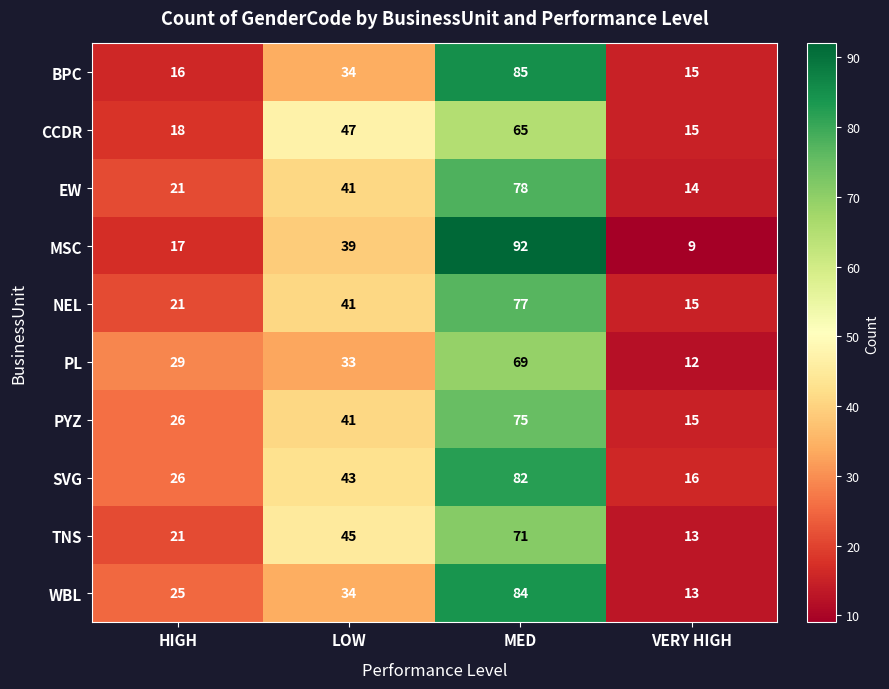

At which category is the sum across all series the highest?

MED